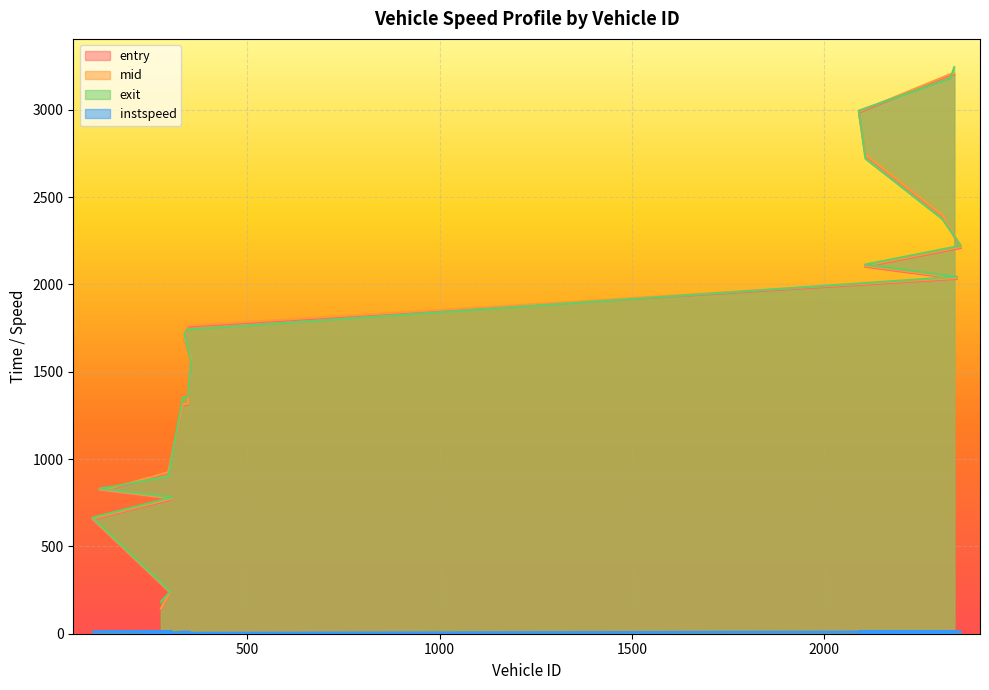

True or false: instspeed has a value of 2.5 at 2107.

False